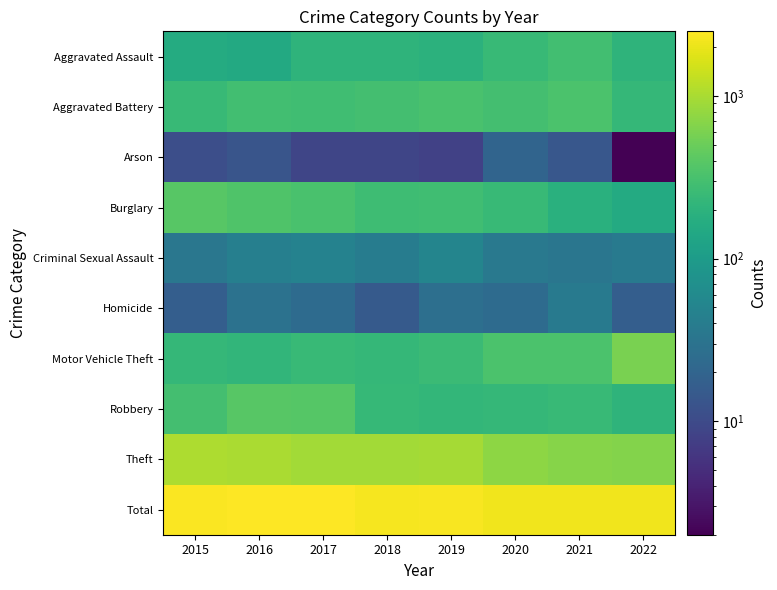

What is the maximum value shown in the chart?

2500